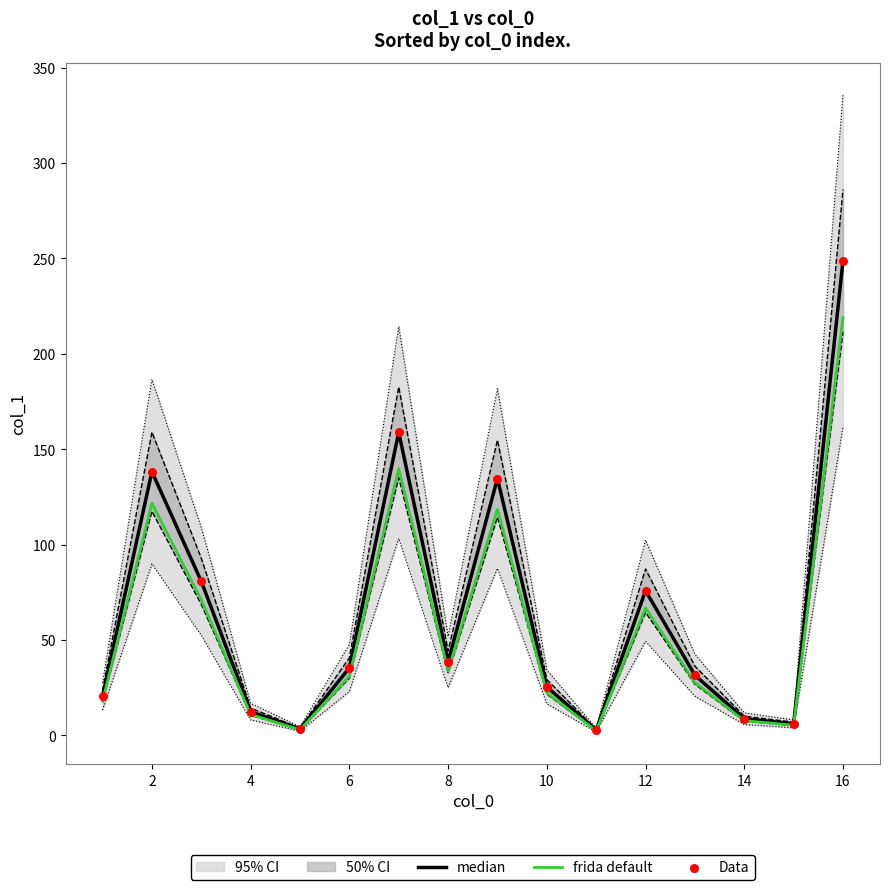

Which series has the widest spread of Y values?

median